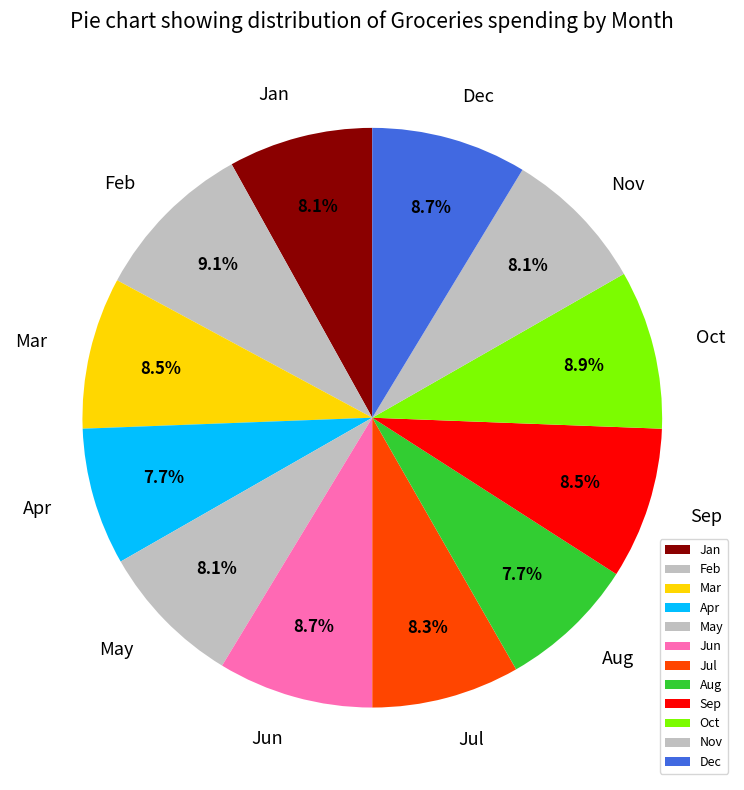

Approximately how many times larger is the value at May compared to Sep?

1.0